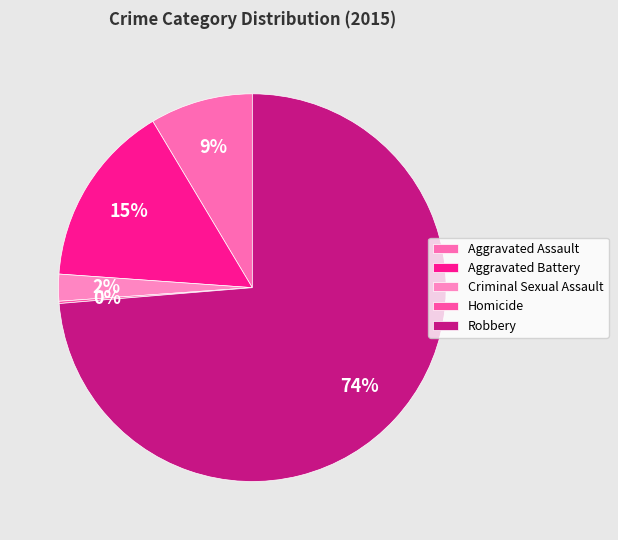

Which slice is the smallest?

Homicide